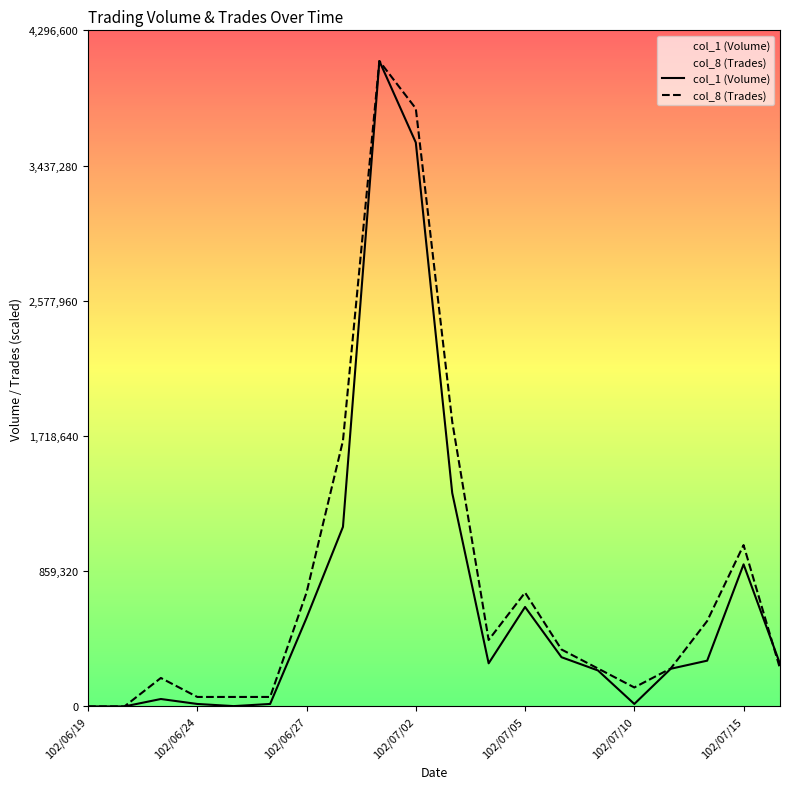

What is the greatest value displayed?

4101300.0